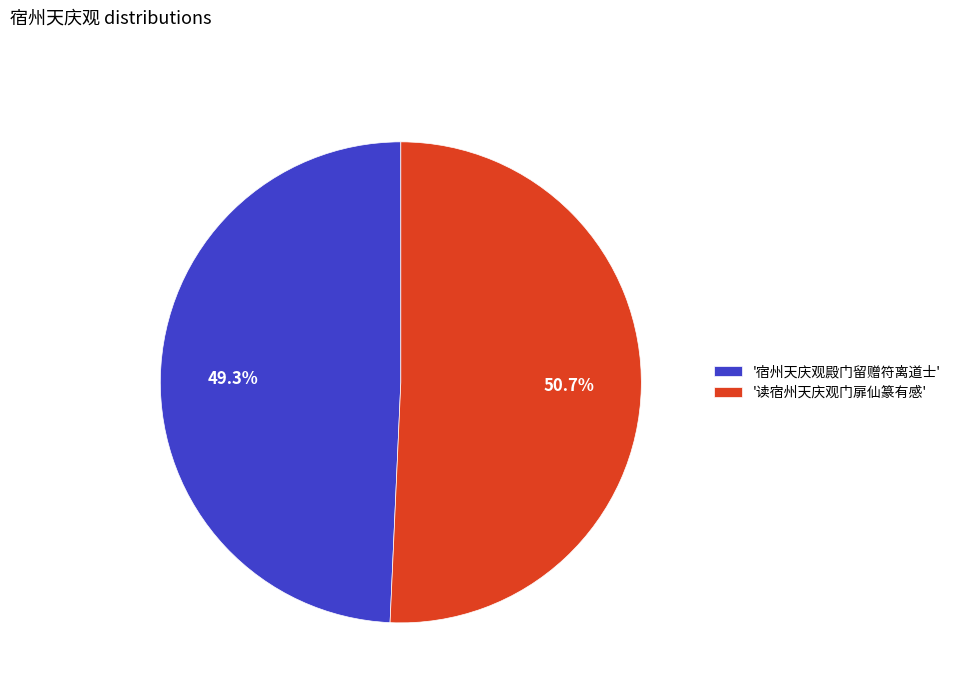

Does any single category account for the majority?

Yes